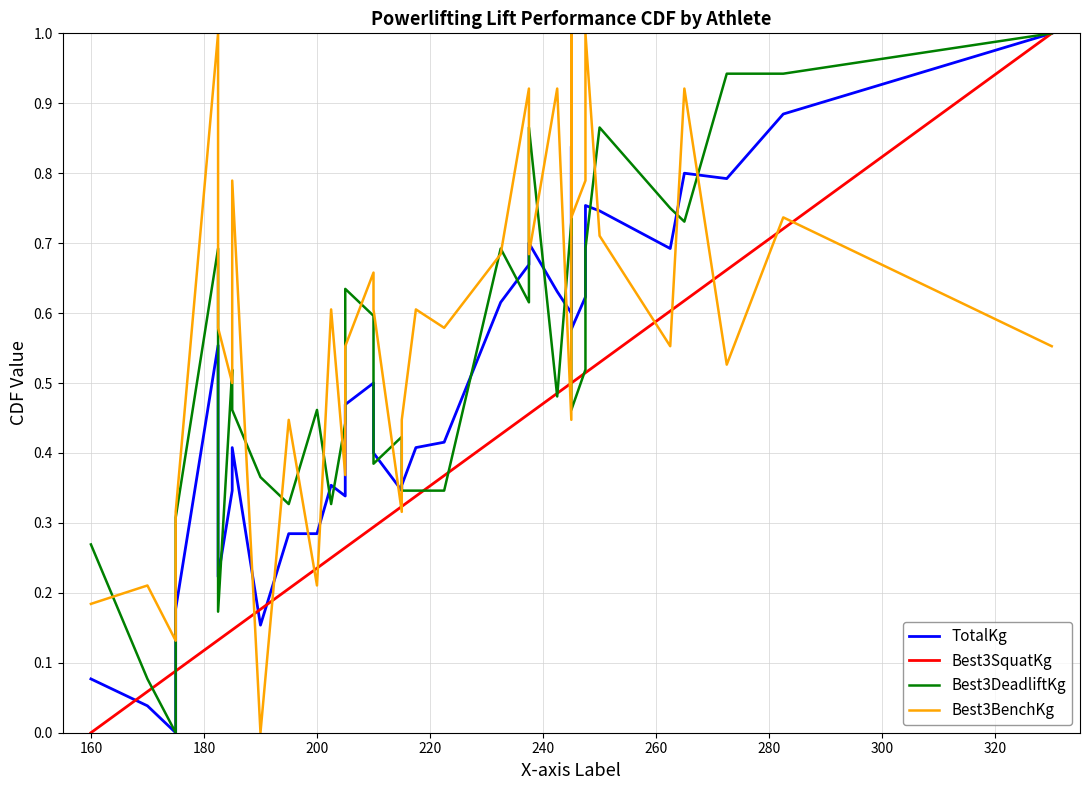

True or false: Best3DeadliftKg has a value of 0.5 at 35.

False